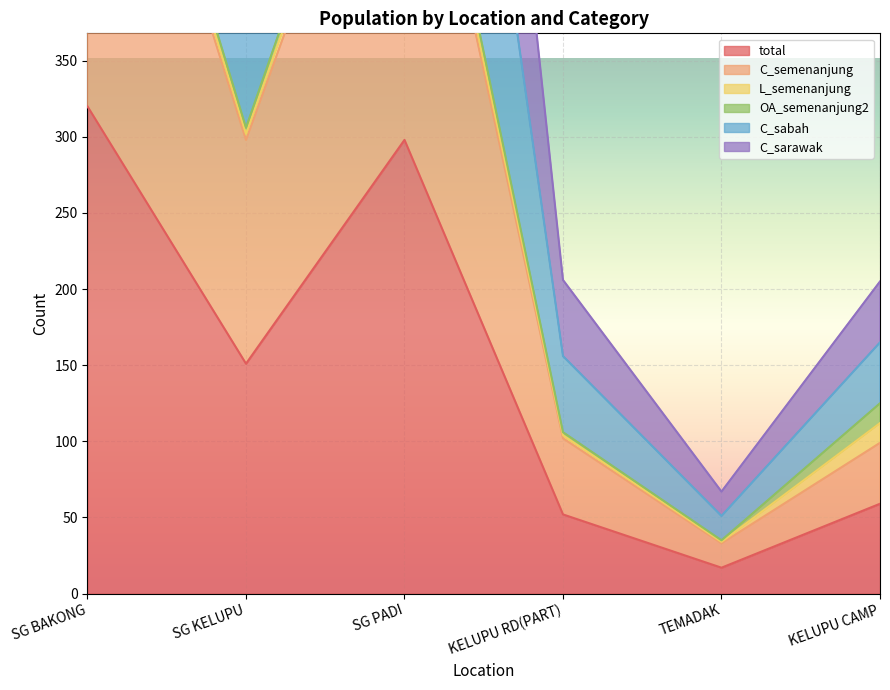

True or false: C_sarawak and total intersect in this chart.

False